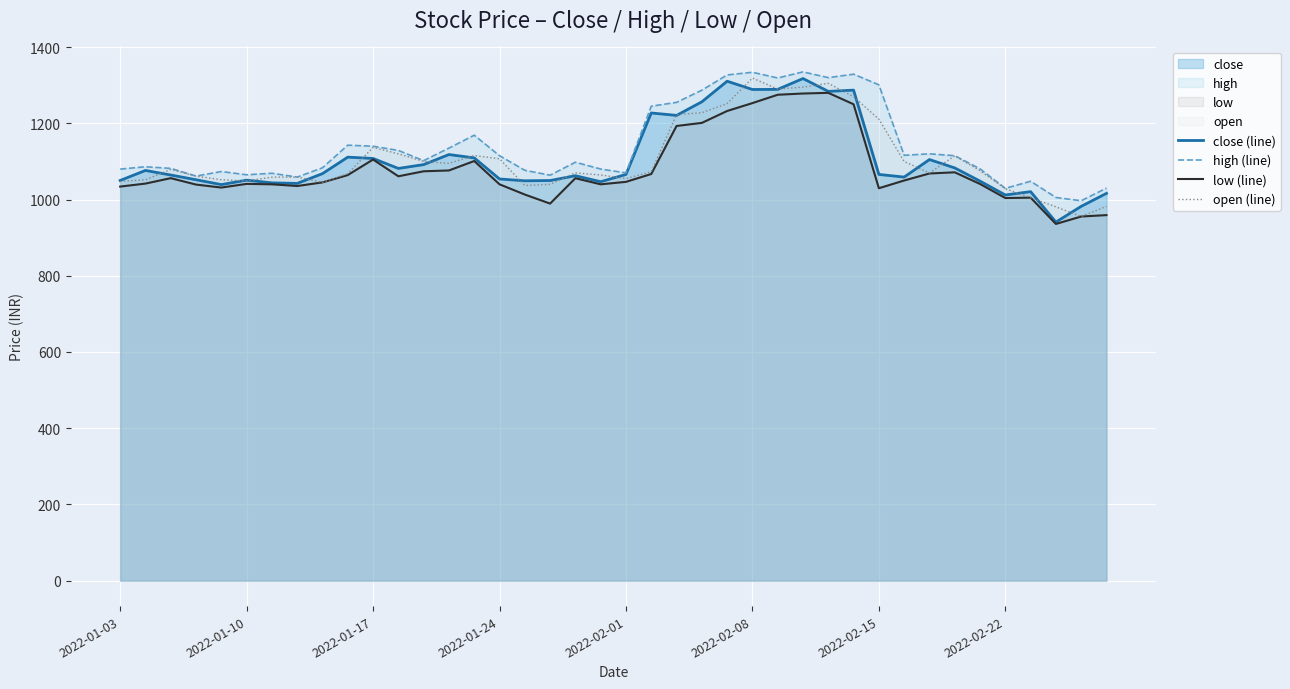

True or false: high (line) and low (line) intersect in this chart.

False